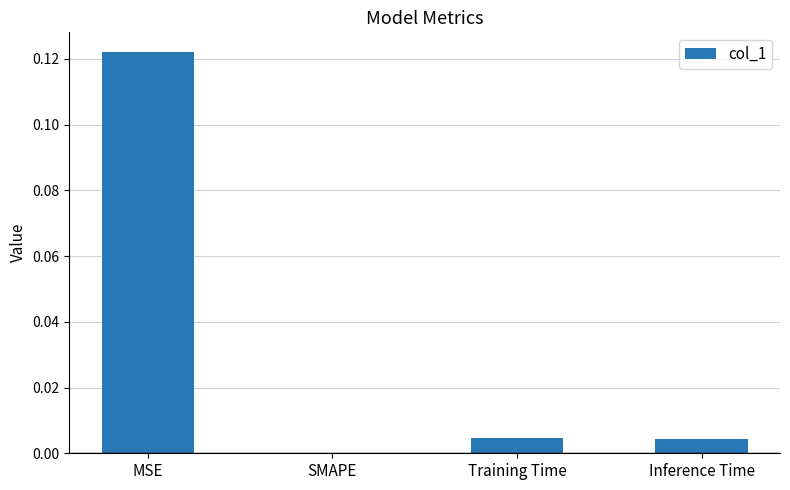

Between Training Time and MSE, which is larger?

MSE